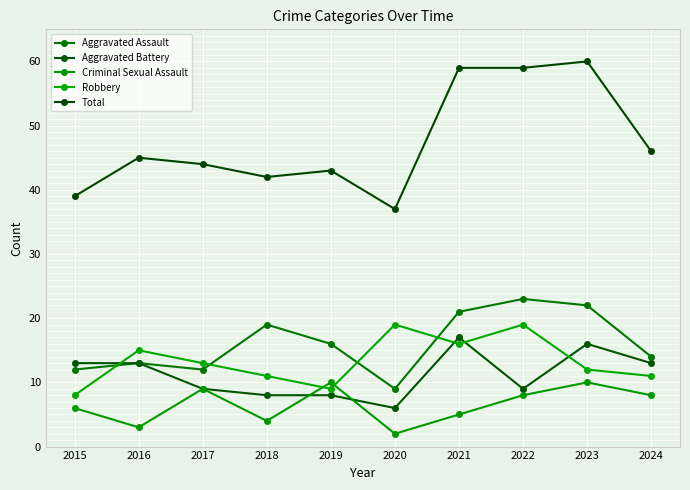

How many distinct data groups are displayed?

5